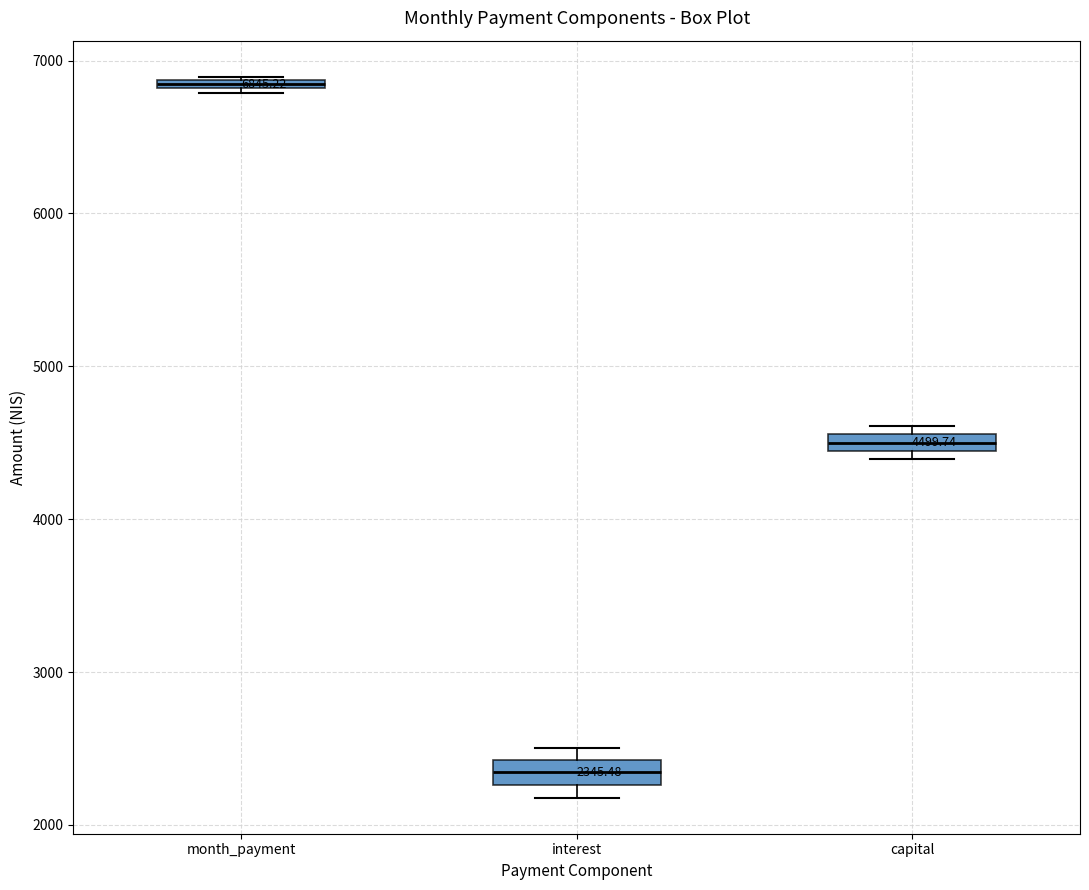

Which box's median line is the highest?

month_payment